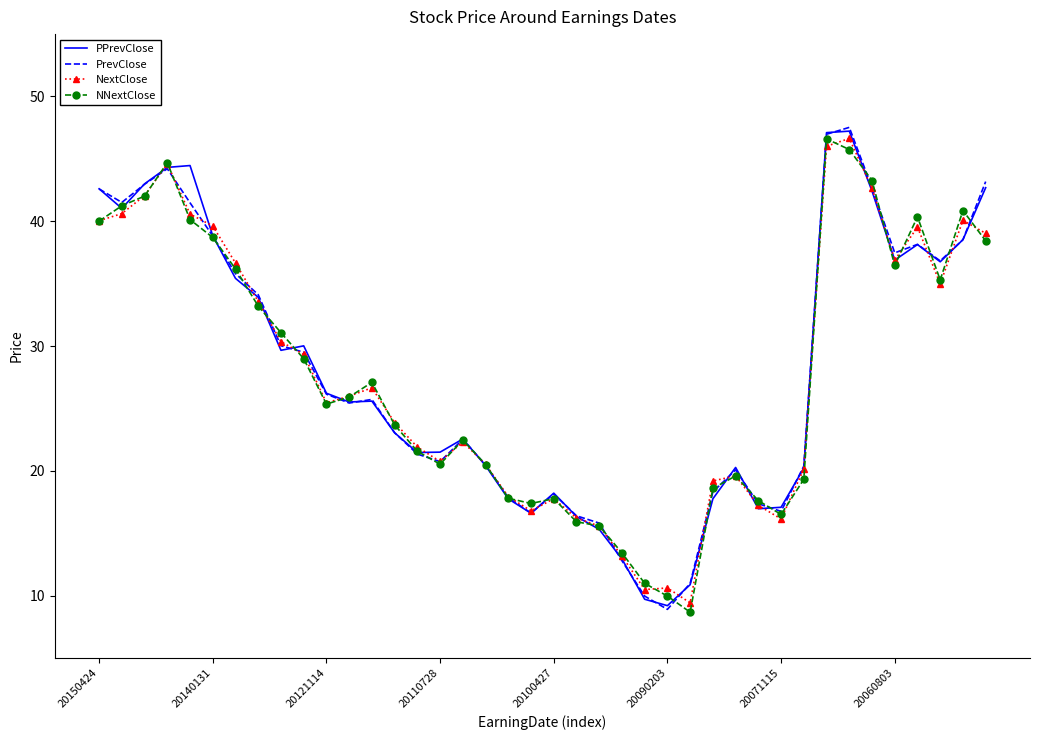

What is the lowest value of the NextClose series?

9.4